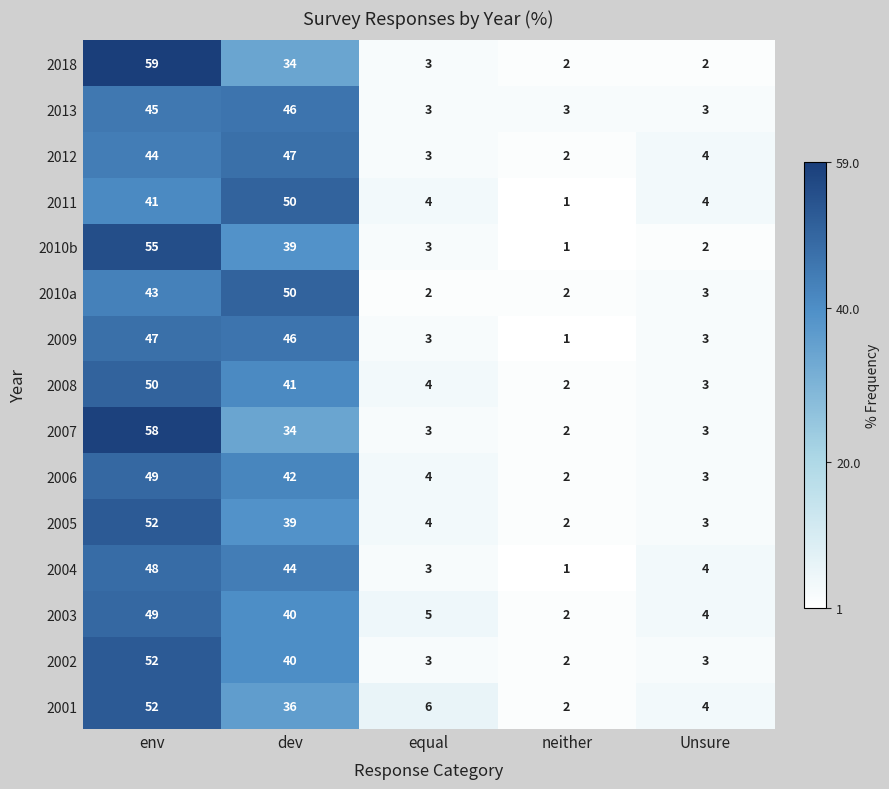

At how many categories does at least one series exceed 34?

2